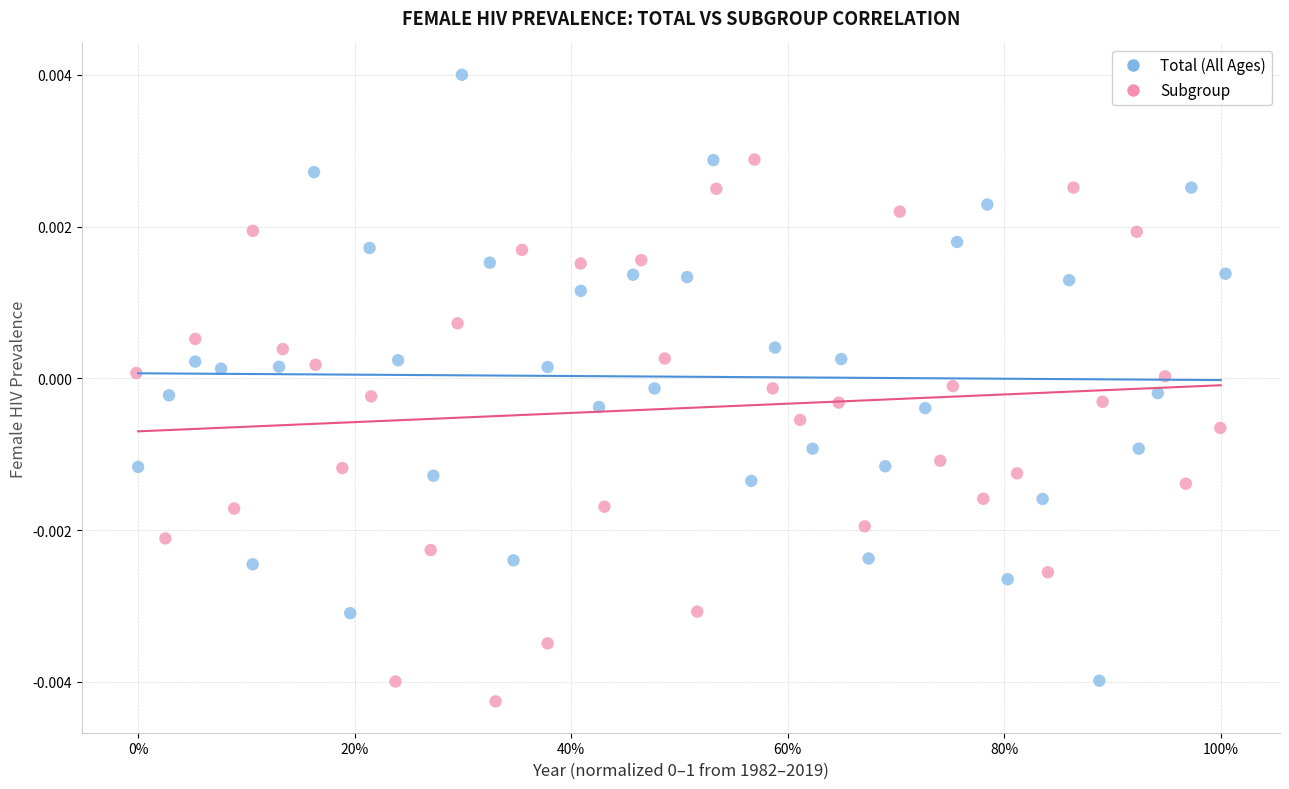

Which series has the largest Y range (max minus min)?

Total (All Ages)